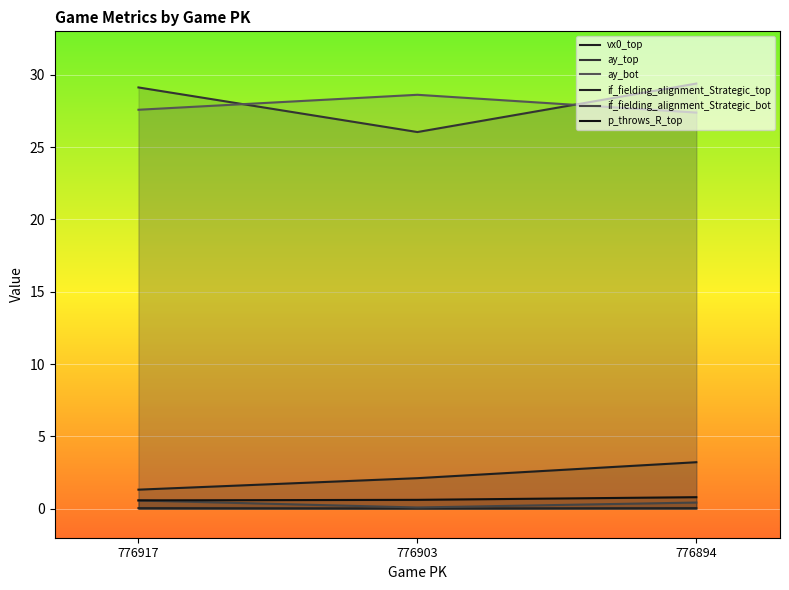

What is the value of the p_throws_R_top point at the 1st from the left?

0.6